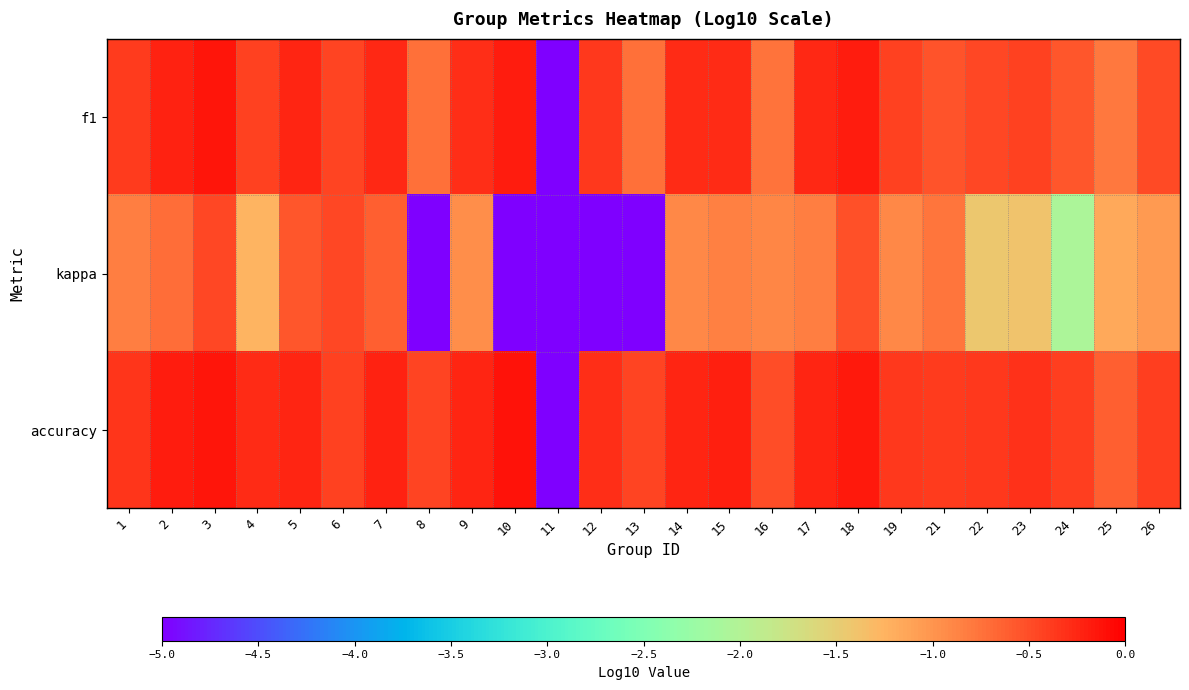

Reading left to right, extract all data points from this chart.

f1: 1=-0.4	2=-0.2	3=-0.2	4=-0.4	5=-0.2	6=-0.4	7=-0.3	8=-0.7	9=-0.3	10=-0.2	11=-5.0	12=-0.4	13=-0.7	14=-0.3	15=-0.3	16=-0.7	17=-0.3	18=-0.2	19=-0.4	21=-0.5	22=-0.5	23=-0.4	24=-0.6	25=-0.8	26=-0.5
kappa: 1=-0.8	2=-0.7	3=-0.5	4=-1.3	5=-0.6	6=-0.5	7=-0.6	8=-5.0	9=-0.9	10=-5.0	11=-5.0	12=-5.0	13=-5.0	14=-0.9	15=-0.9	16=-0.9	17=-0.8	18=-0.5	19=-0.9	21=-0.8	22=-1.4	23=-1.4	24=-2.1	25=-1.2	26=-1.0
accuracy: 1=-0.3	2=-0.2	3=-0.1	4=-0.3	5=-0.2	6=-0.4	7=-0.2	8=-0.4	9=-0.2	10=-0.1	11=-5.0	12=-0.3	13=-0.4	14=-0.3	15=-0.2	16=-0.5	17=-0.2	18=-0.2	19=-0.4	21=-0.4	22=-0.4	23=-0.3	24=-0.4	25=-0.6	26=-0.4